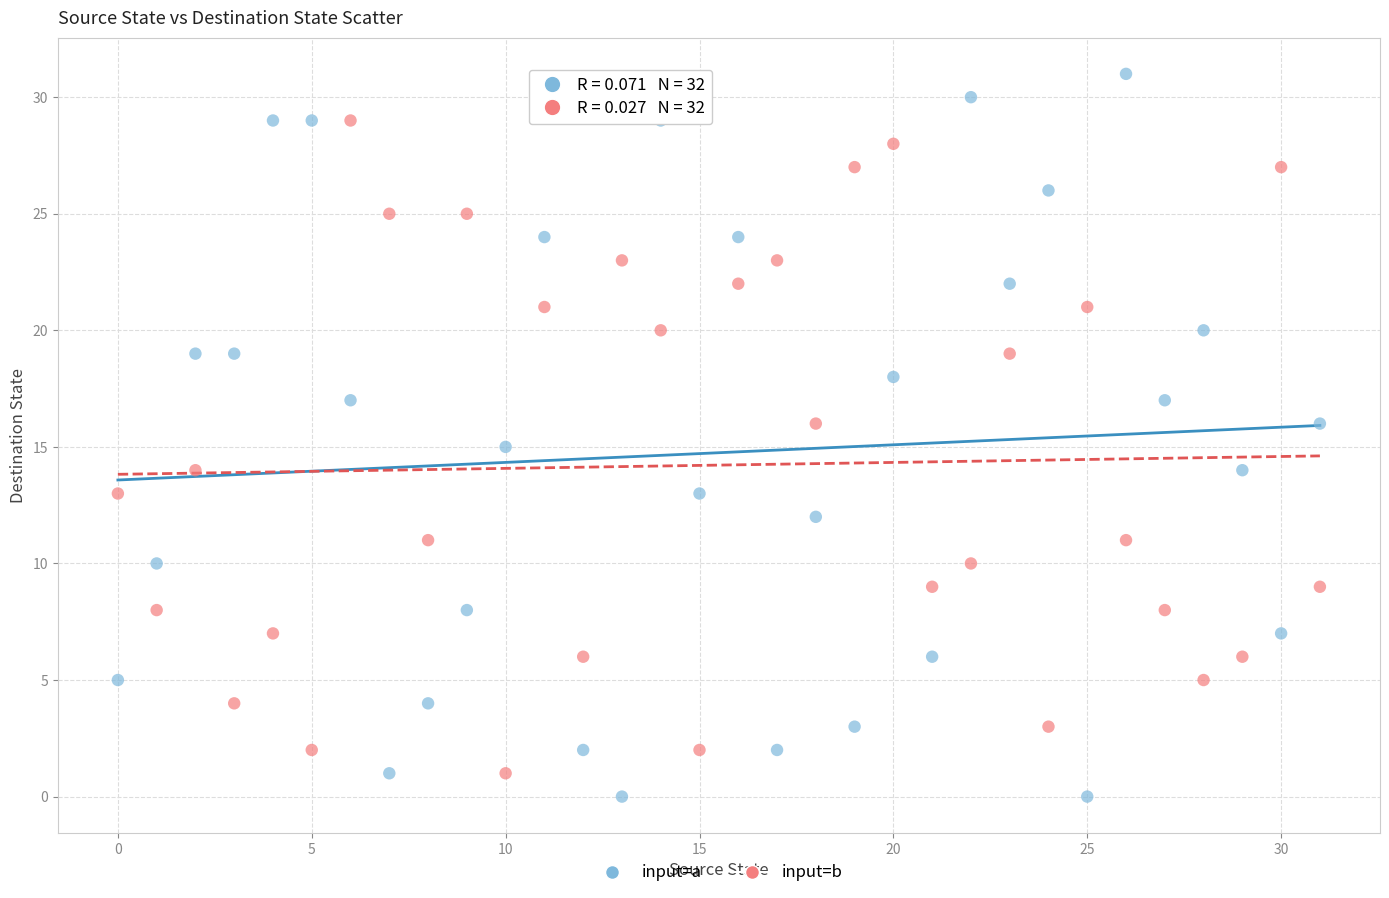

Across all data points, what is the range of Y values (max minus min)?

31